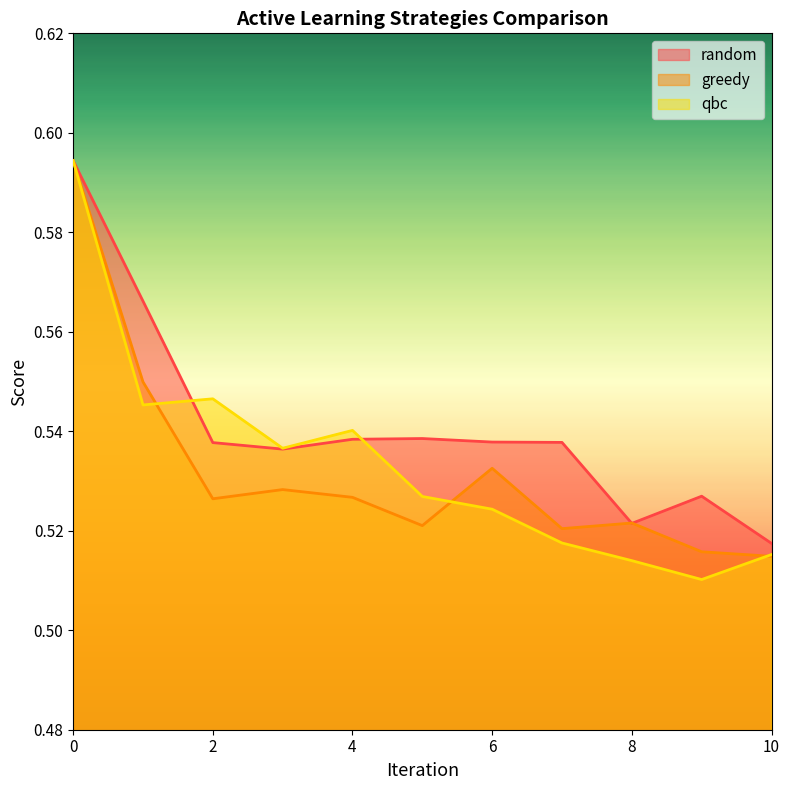

Which series ends up on top after the final intersection of random and qbc?

random